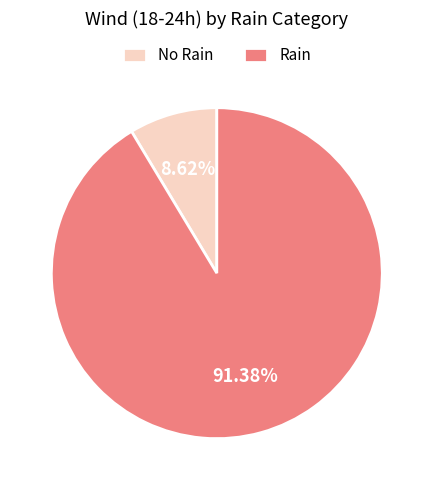

Between Rain and No Rain, which is larger?

Rain